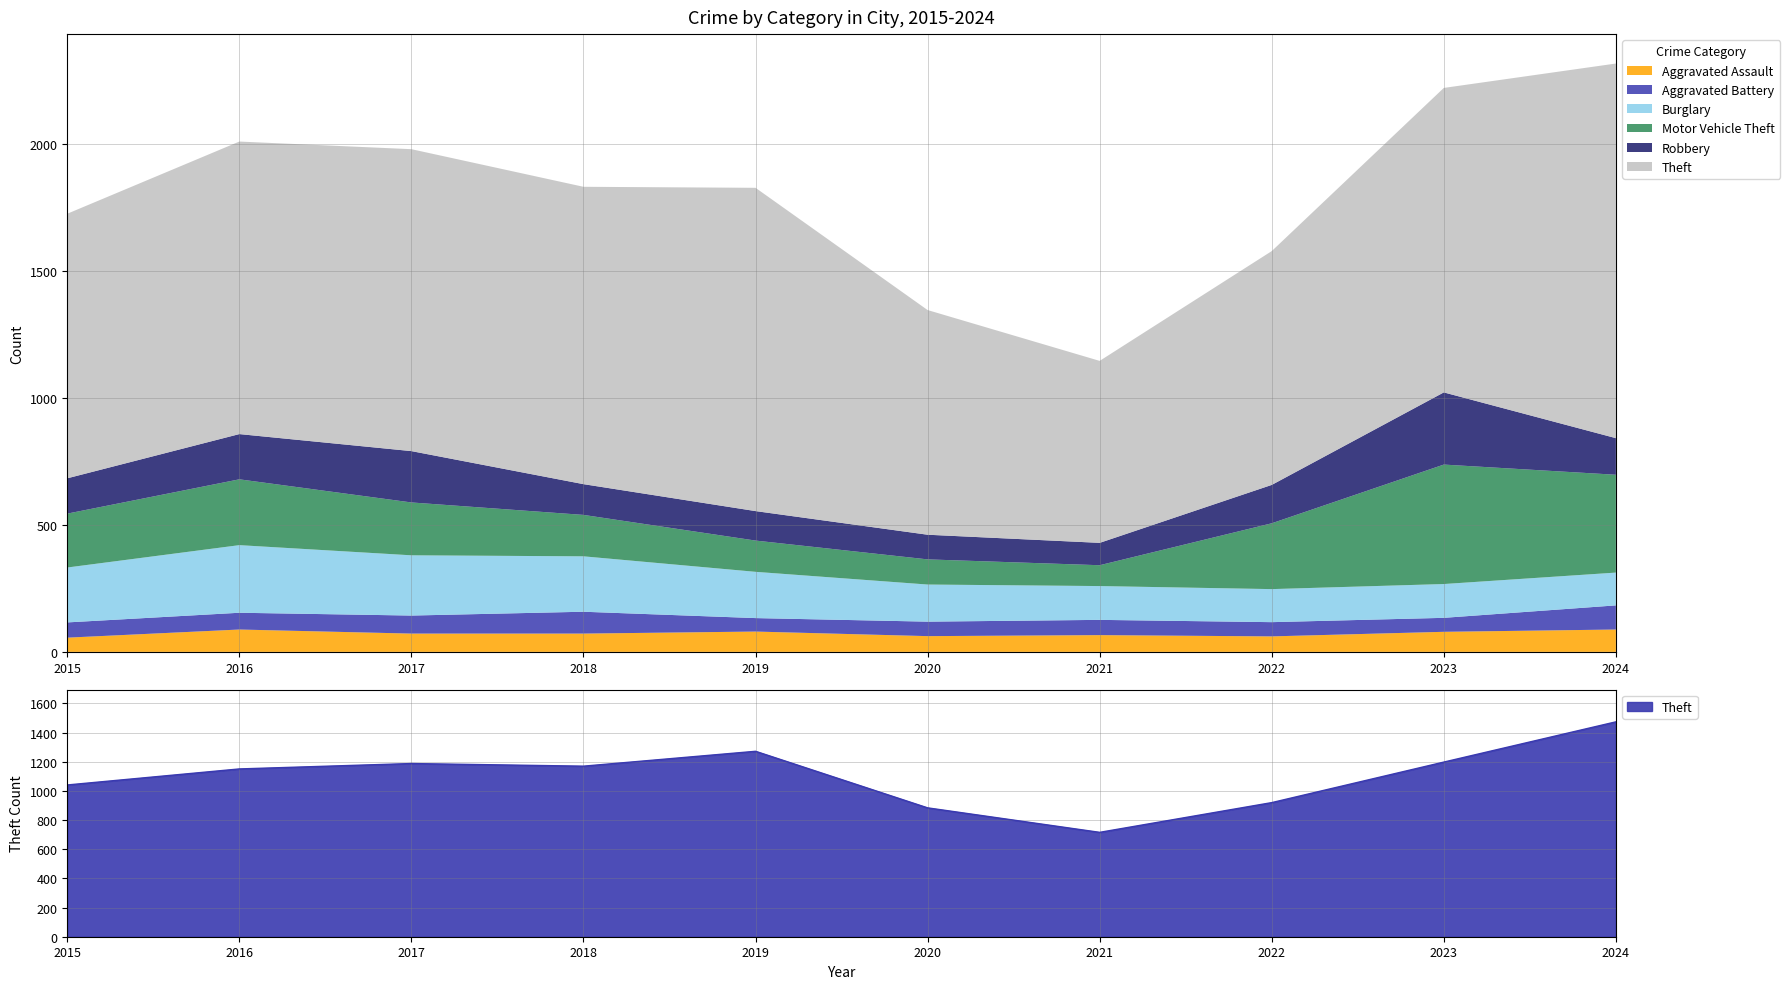

In Aggravated Assault, how many points are higher than both neighbors (excluding endpoints)?

3